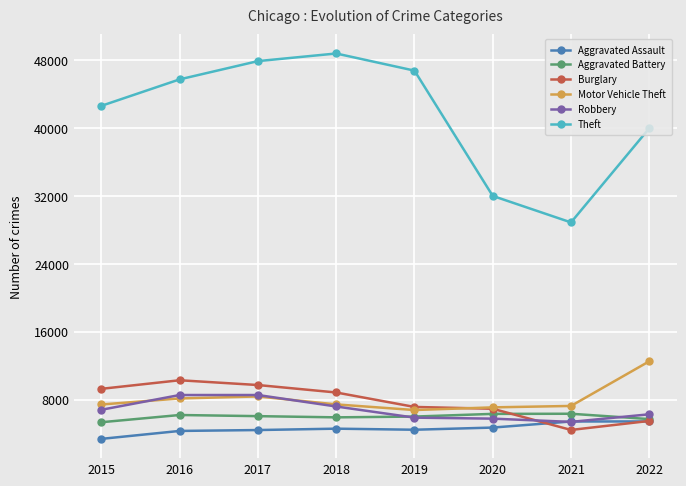

How many lines are shown in the chart?

6